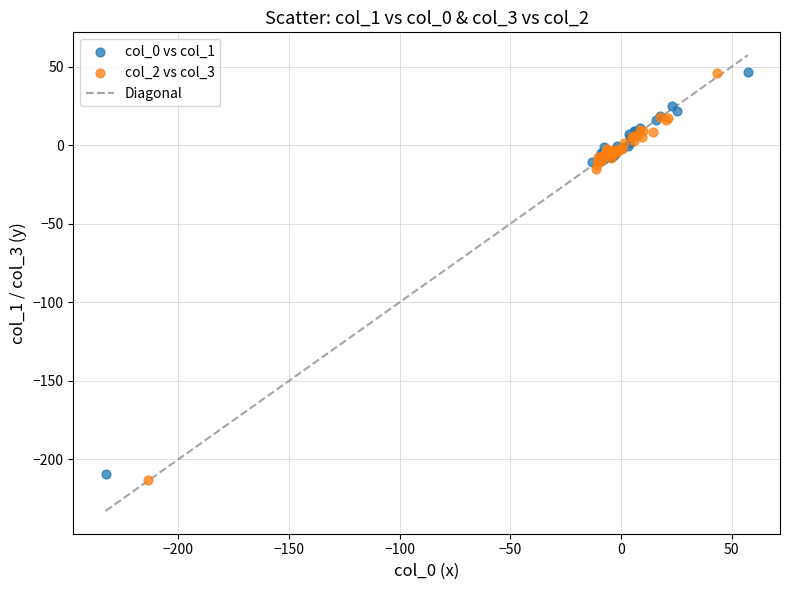

Which series has the widest spread of Y values?

col_2 vs col_3